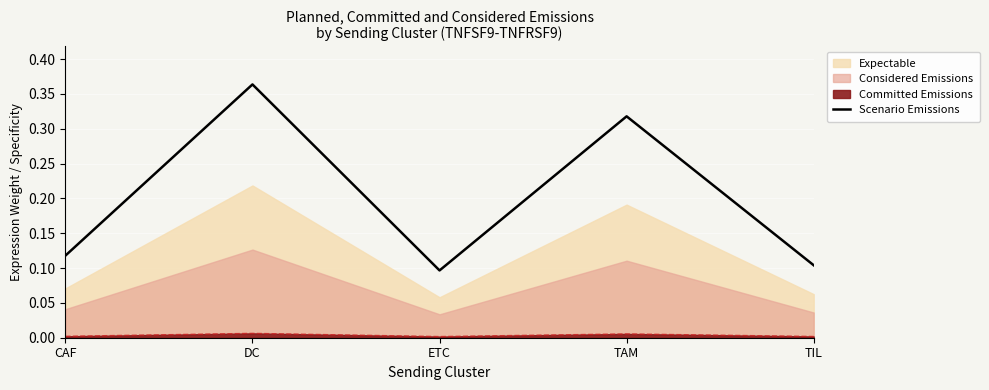

List the labels in order of value, smallest first.

ETC, TIL, CAF, TAM, DC